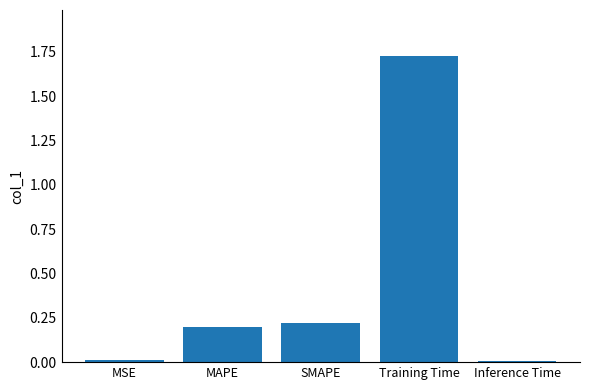

The value at MSE is 0.0. True or false?

True